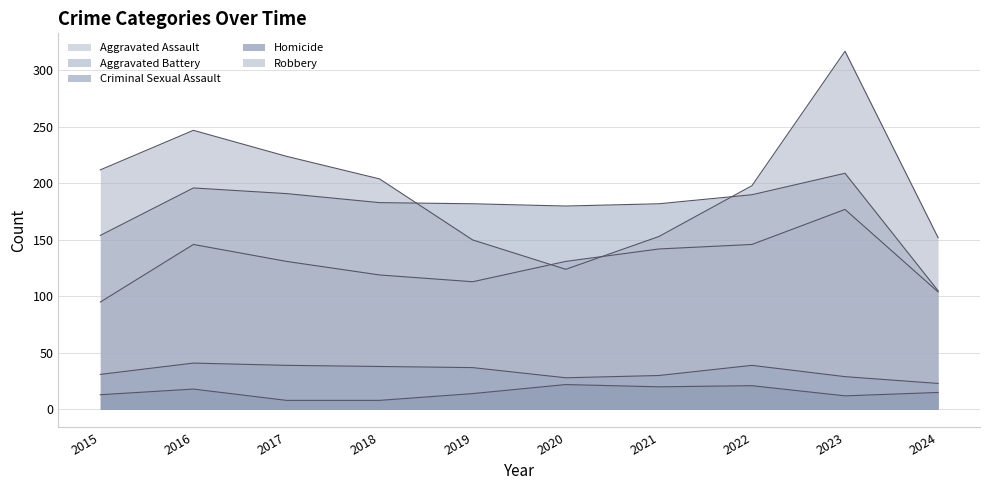

What is the difference between the highest and lowest values at 2020?

158